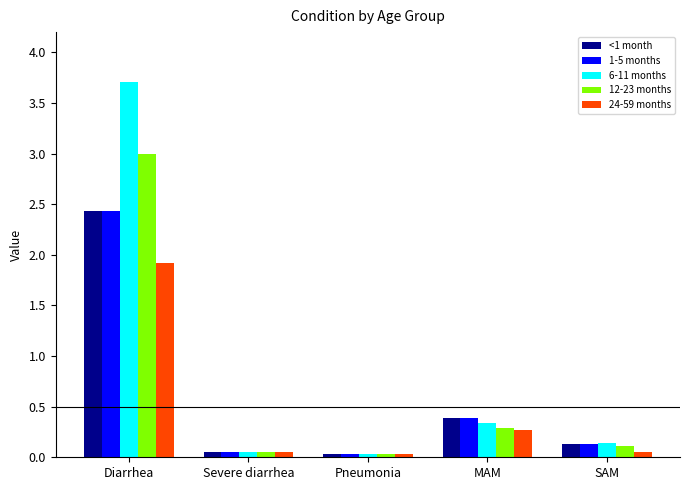

At which label is <1 month closest to 1?

MAM